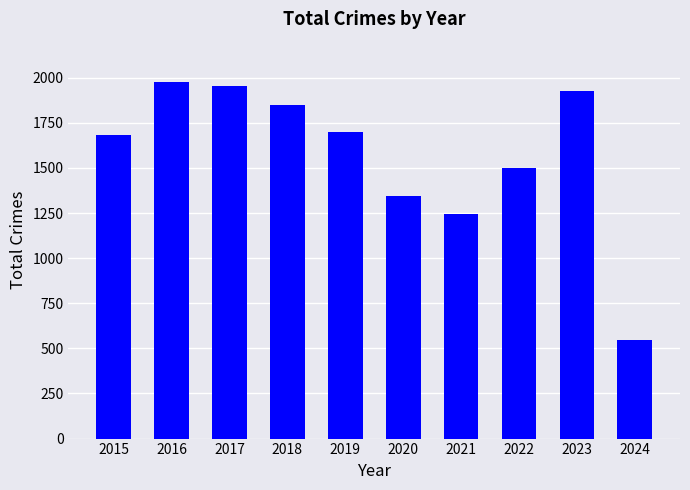

What value does the data have at 2021, to the nearest 100?

1200